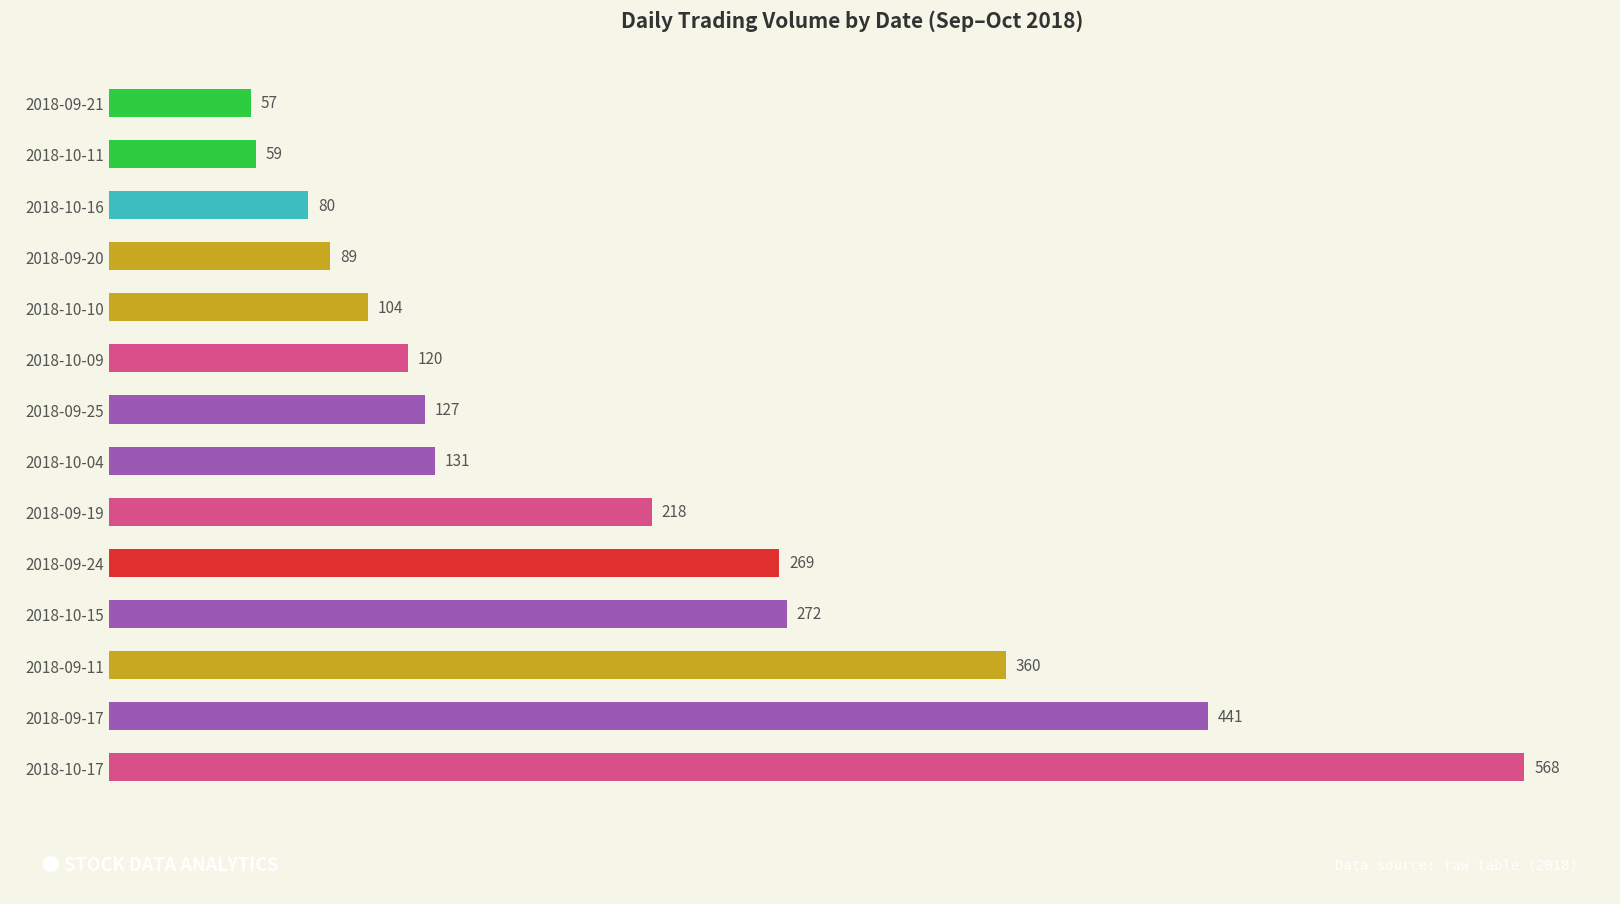

List the labels in order of value, largest first.

2018-10-17, 2018-09-17, 2018-09-11, 2018-10-15, 2018-09-24, 2018-09-19, 2018-10-04, 2018-09-25, 2018-10-09, 2018-10-10, 2018-09-20, 2018-10-16, 2018-10-11, 2018-09-21